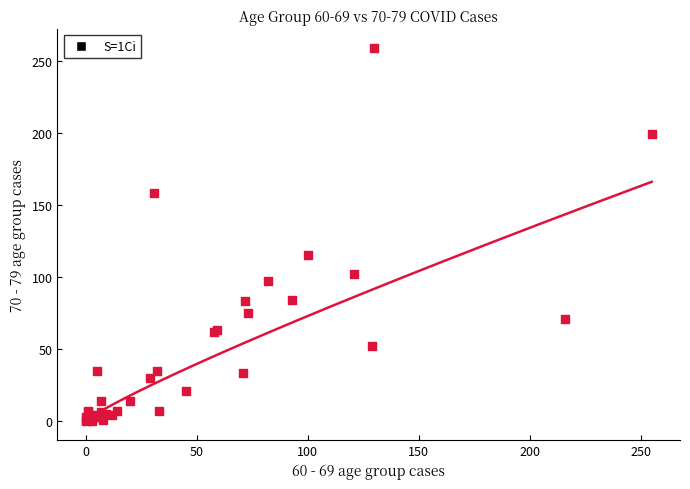

What Y value in the scatter plot is closest to 129?

115